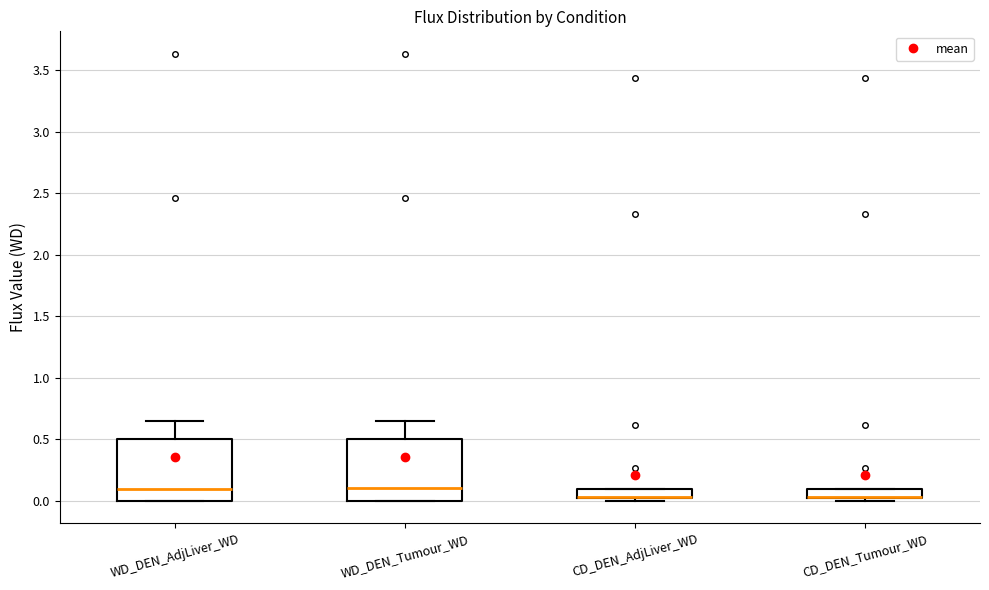

Reading left to right, read every box against the y-axis: the position of its median line, the range the box covers, and the ends of its whiskers. The values are not printed on the chart, so give them approximately, as read against the axis.

WD_DEN_AdjLiver_WD: median 0.10, box 0.00 to 0.50, whiskers 0.00 to 0.65
WD_DEN_Tumour_WD: median 0.10, box 0.00 to 0.50, whiskers 0.00 to 0.65
CD_DEN_AdjLiver_WD: median 0.05 (drawn on the box's lower edge), box 0.00 to 0.10, whiskers 0.00 (just below the box's lower edge) to 0.10
CD_DEN_Tumour_WD: median 0.05 (drawn on the box's lower edge), box 0.00 to 0.10, whiskers 0.00 (just below the box's lower edge) to 0.10